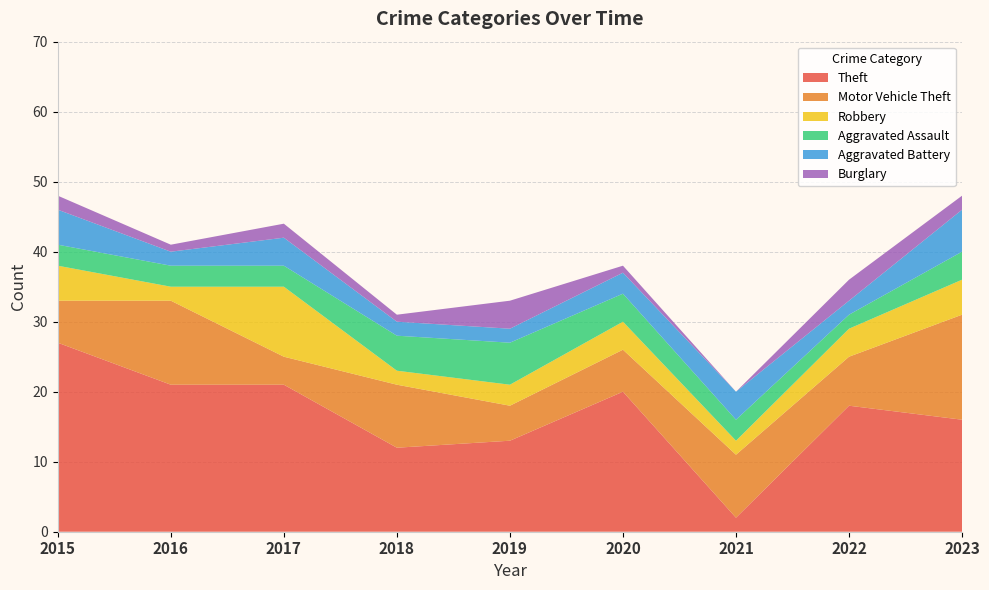

Reading right to left, what are all the values shown in this chart?

Theft: 16	18	2	20	13	12	21	21	27
Motor Vehicle Theft: 15	7	9	6	5	9	4	12	6
Robbery: 5	4	2	4	3	2	10	2	5
Aggravated Assault: 4	2	3	4	6	5	3	3	3
Aggravated Battery: 6	2	4	3	2	2	4	2	5
Burglary: 2	3	0	1	4	1	2	1	2